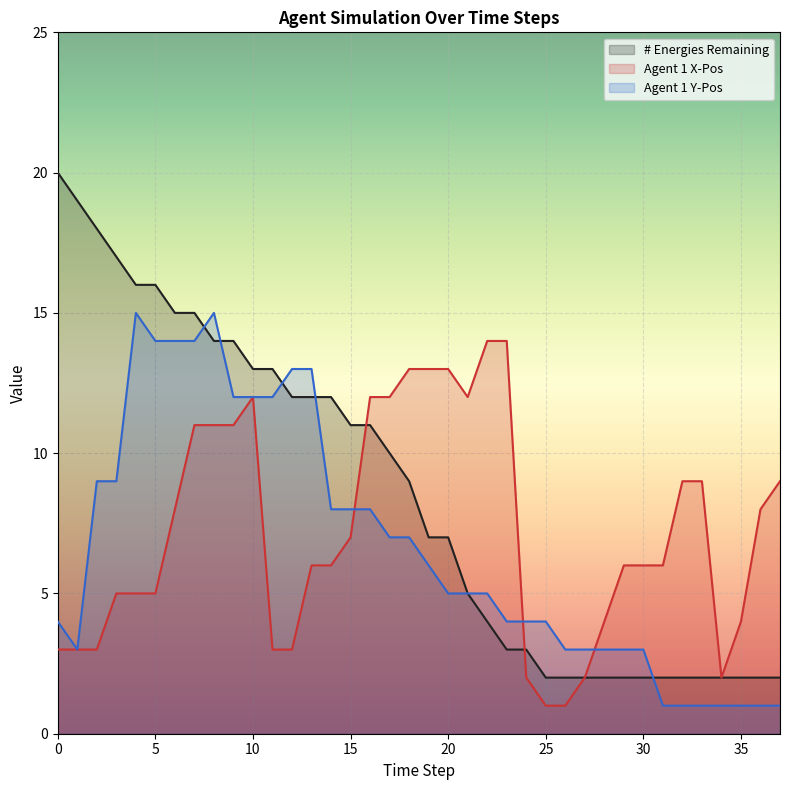

Which series ends up on top after the final intersection of Agent 1 Y-Pos and Agent 1 X-Pos?

Agent 1 X-Pos